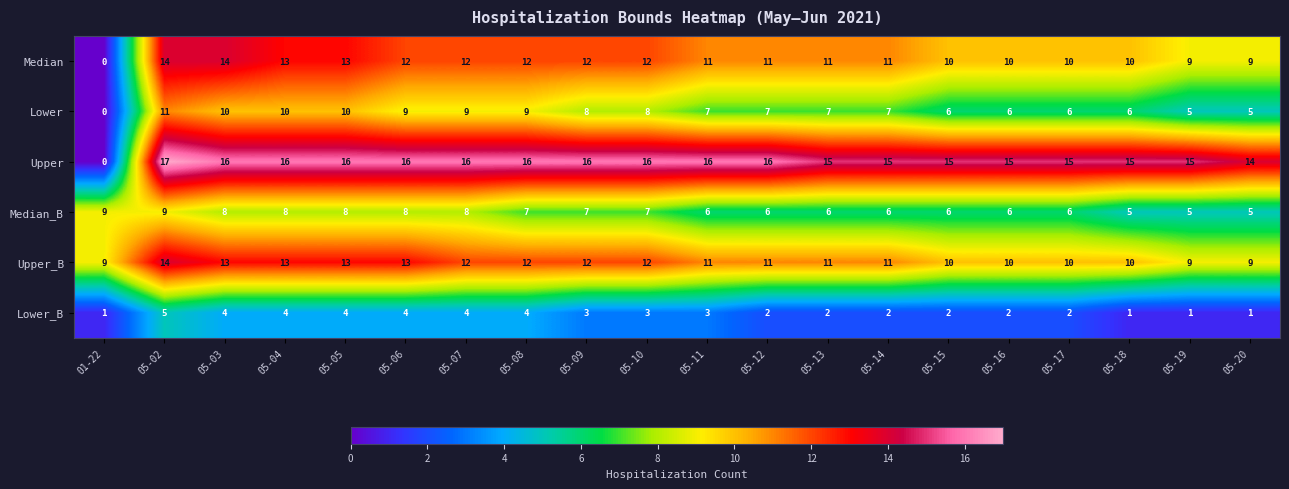

What is the total value across all series at 01-22?

19